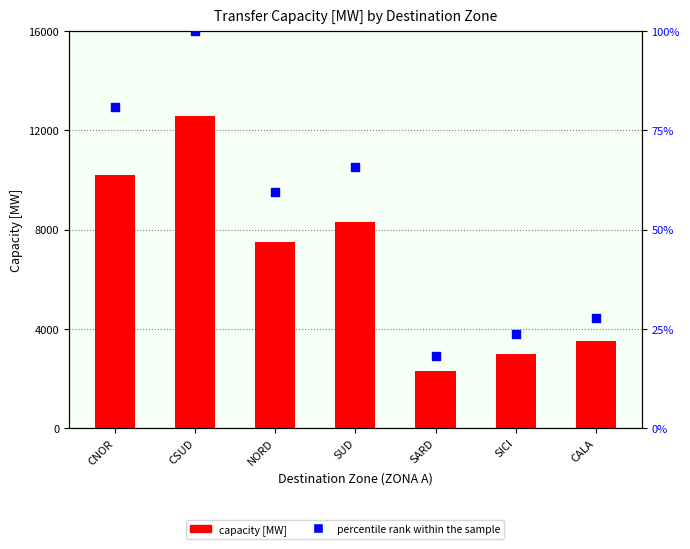

What are all the series names shown in the legend?

capacity [MW], percentile rank within the sample